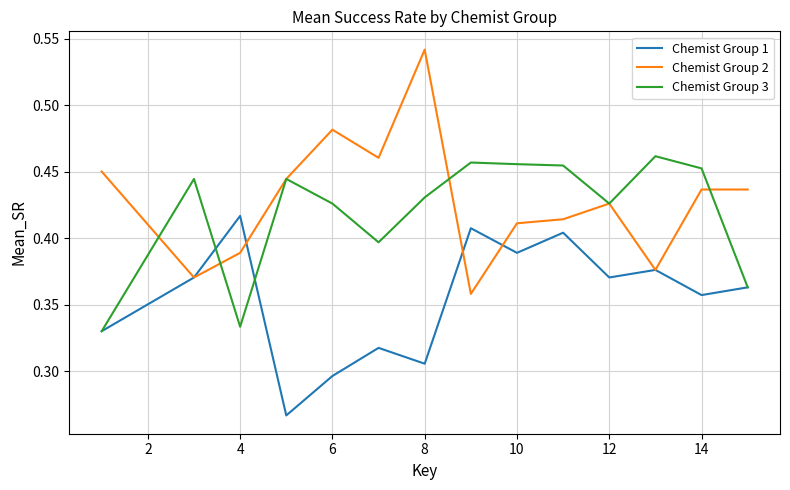

Which series has the largest range (max minus min)?

Chemist Group 2